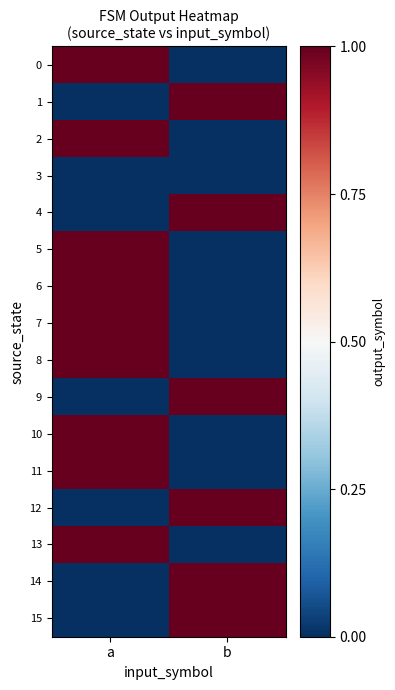

Which label corresponds to the smallest value in the chart?

b